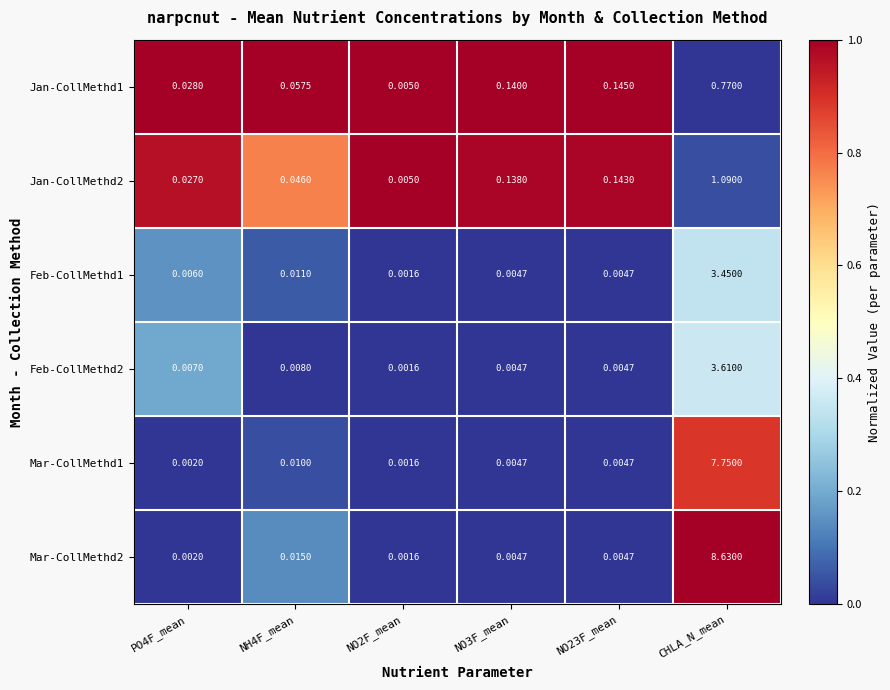

Is the value of Feb-CollMethd2 at CHLA_N_mean greater than the value of Mar-CollMethd1 at NO3F_mean?

Yes